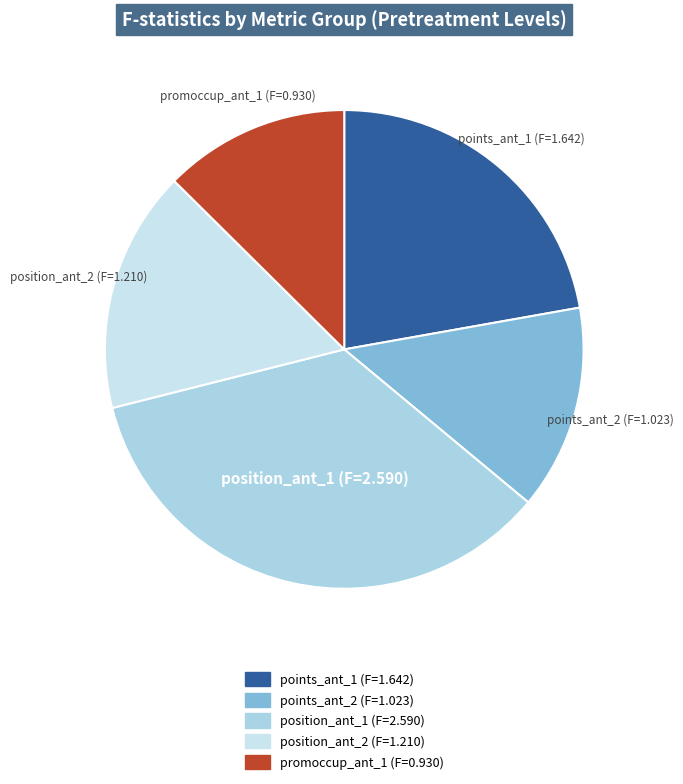

How many segments does this pie chart have?

5